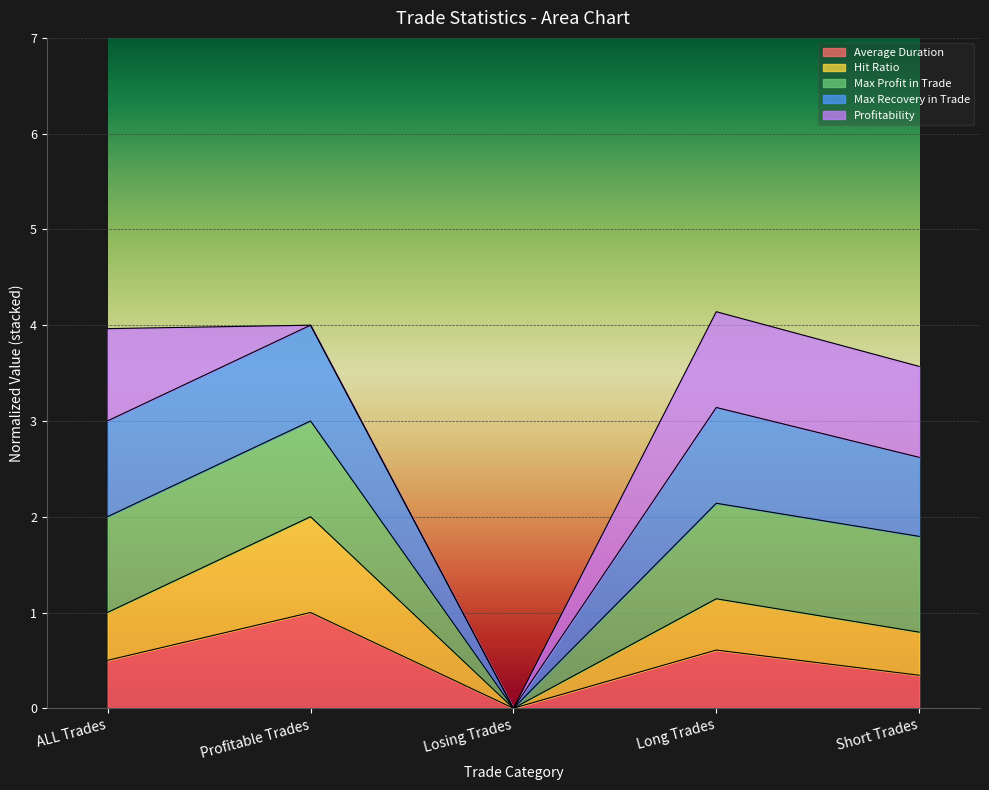

Is the value of Max Profit in Trade at Short Trades greater than the value of Average Duration at ALL Trades?

Yes